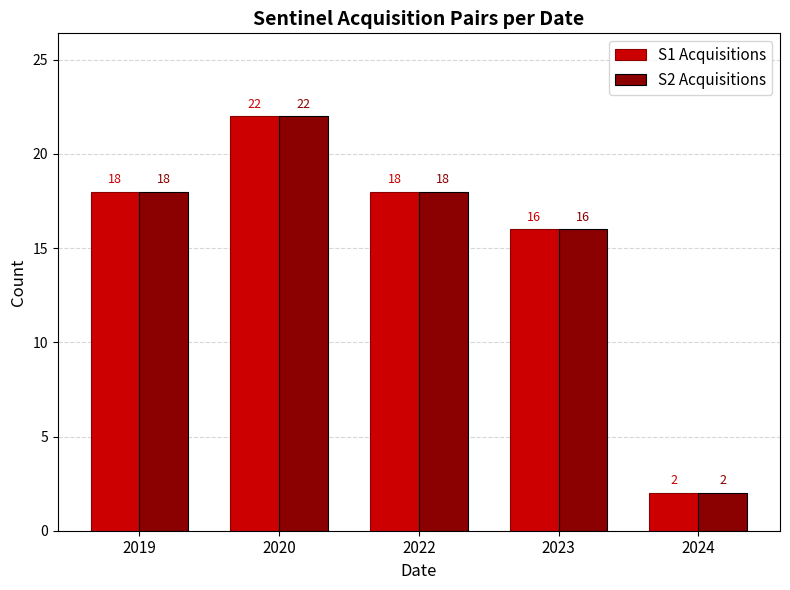

The value of S1 Acquisitions at 2024 is 1. True or false?

False